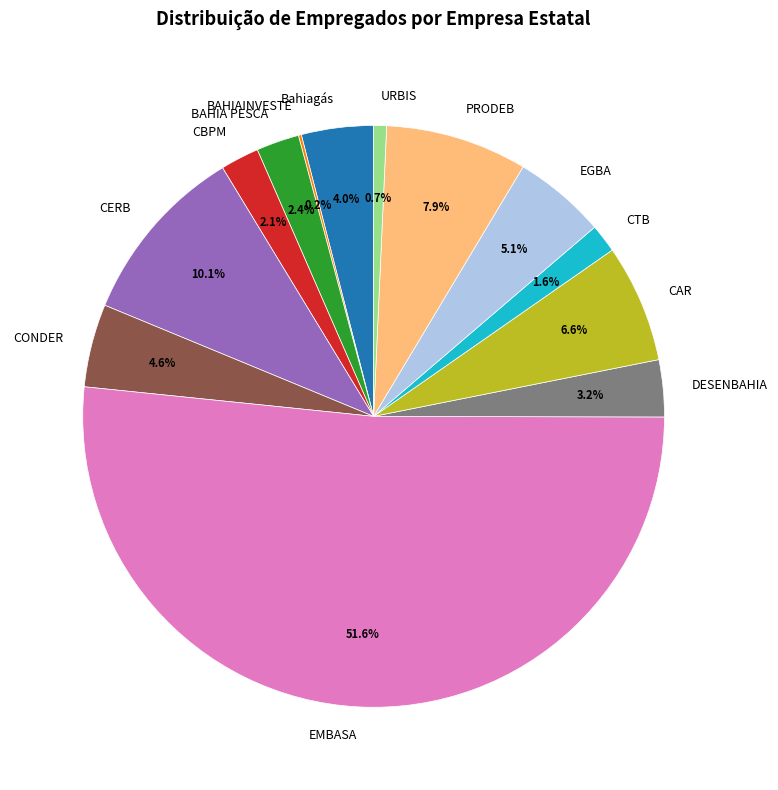

Does EMBASA represent more than half of the total?

Yes